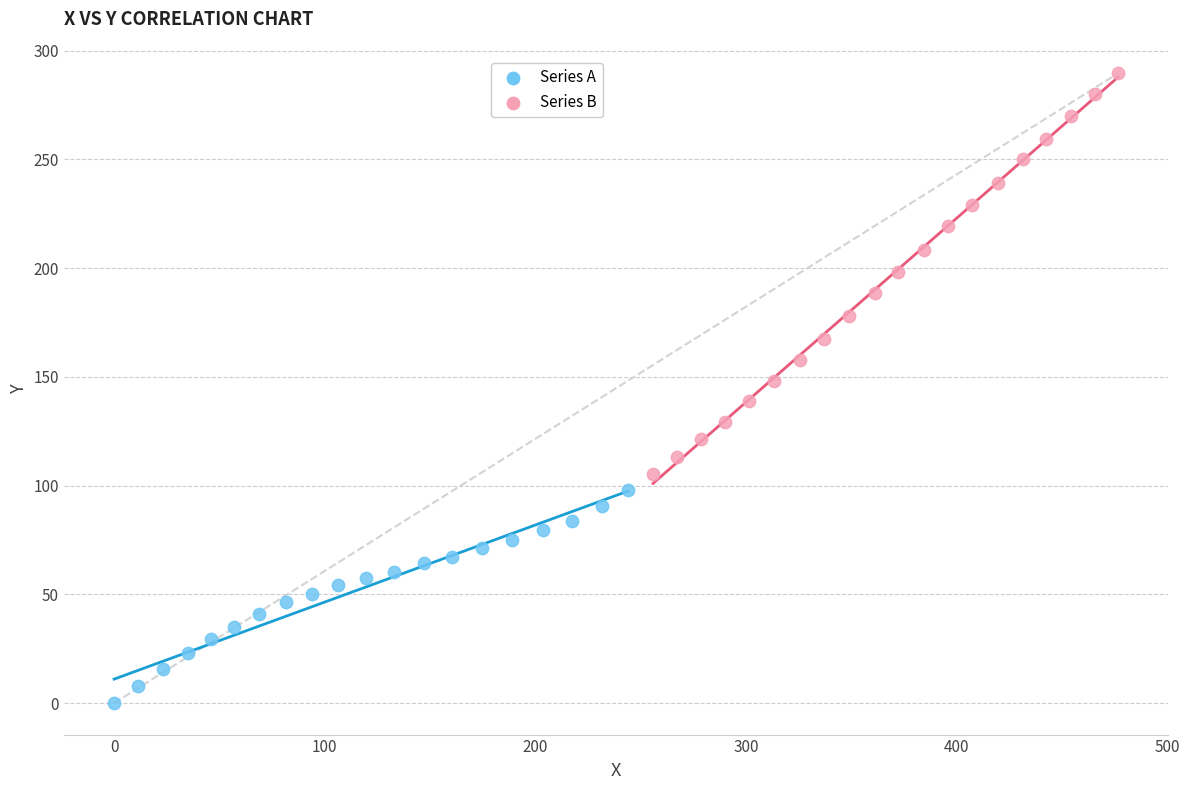

Which series has the widest spread of Y values?

Series B